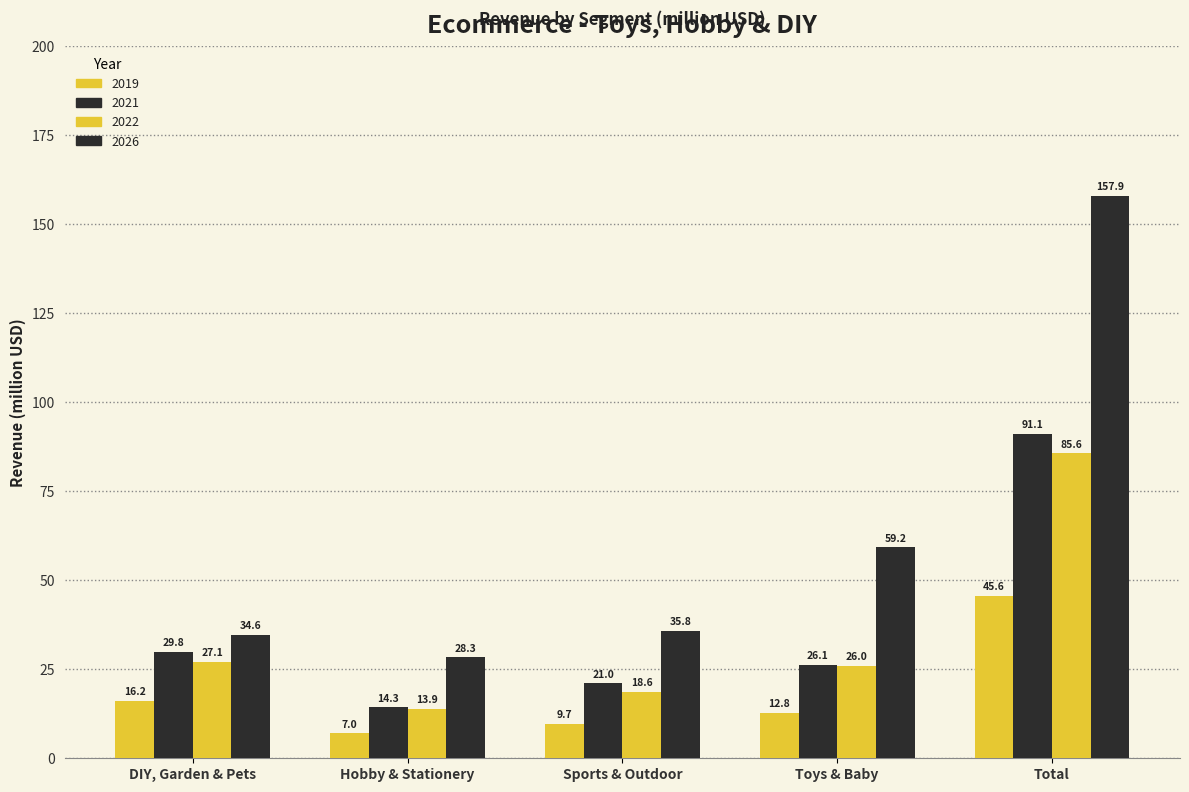

Where does the 2021 series first go above 26?

DIY, Garden & Pets